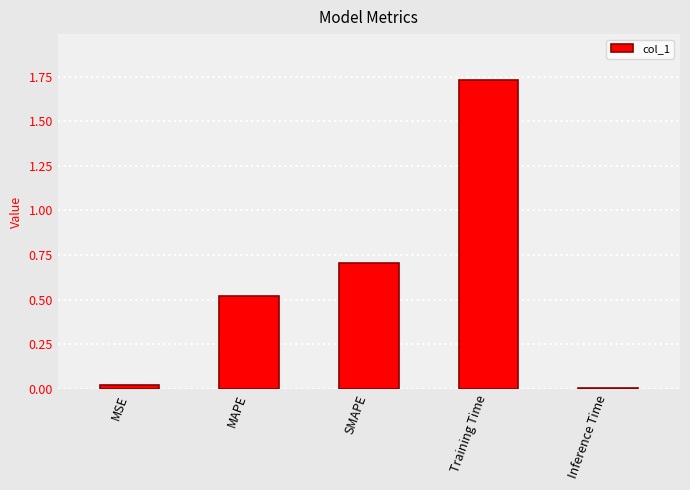

The chart shows a value of 0.0 at Inference Time. True or false?

True